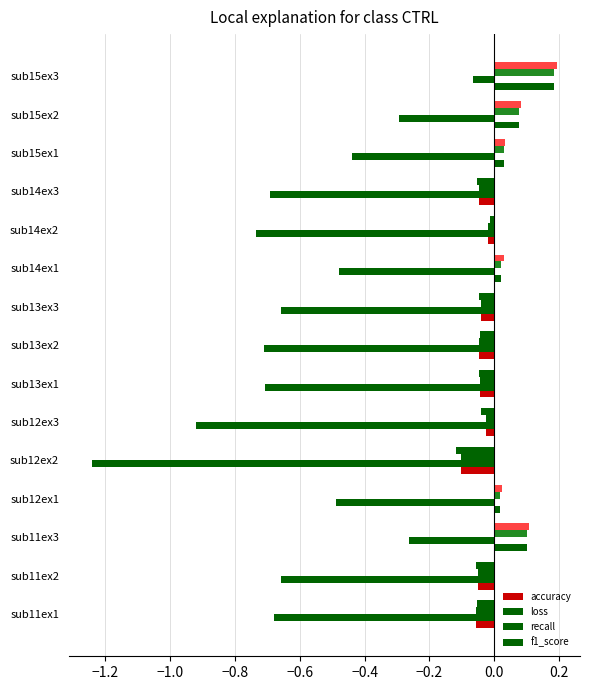

Which series has the widest spread of values?

loss